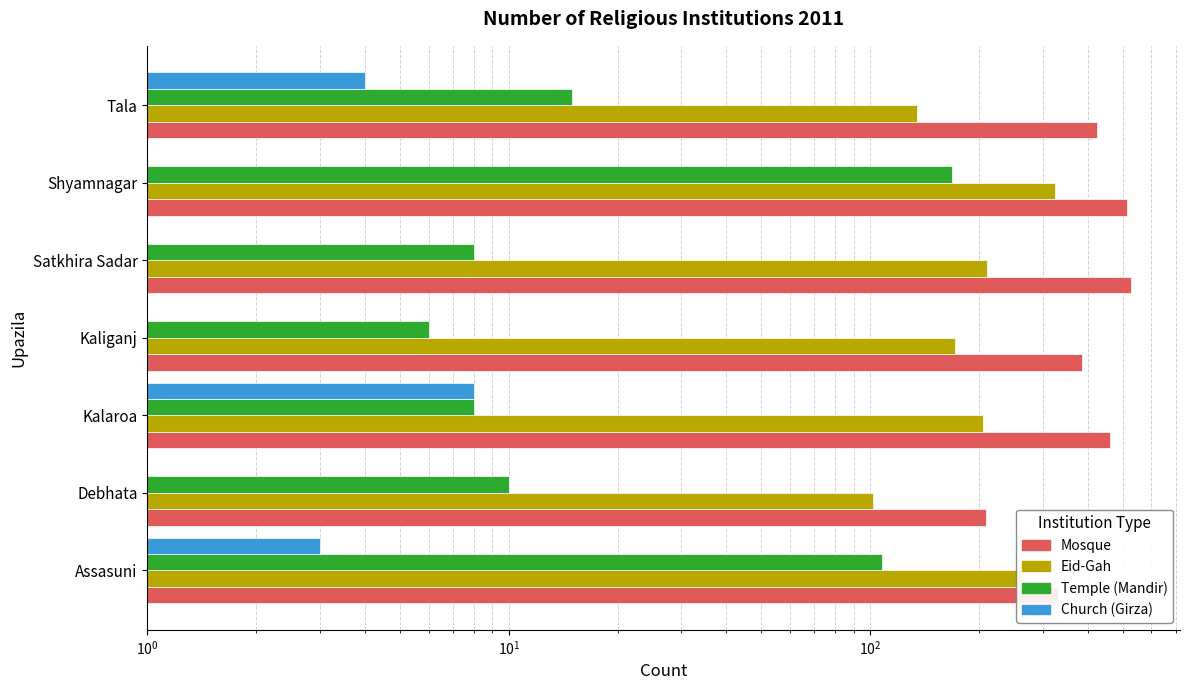

Are the bars grouped side by side (vs. stacked)?

Yes